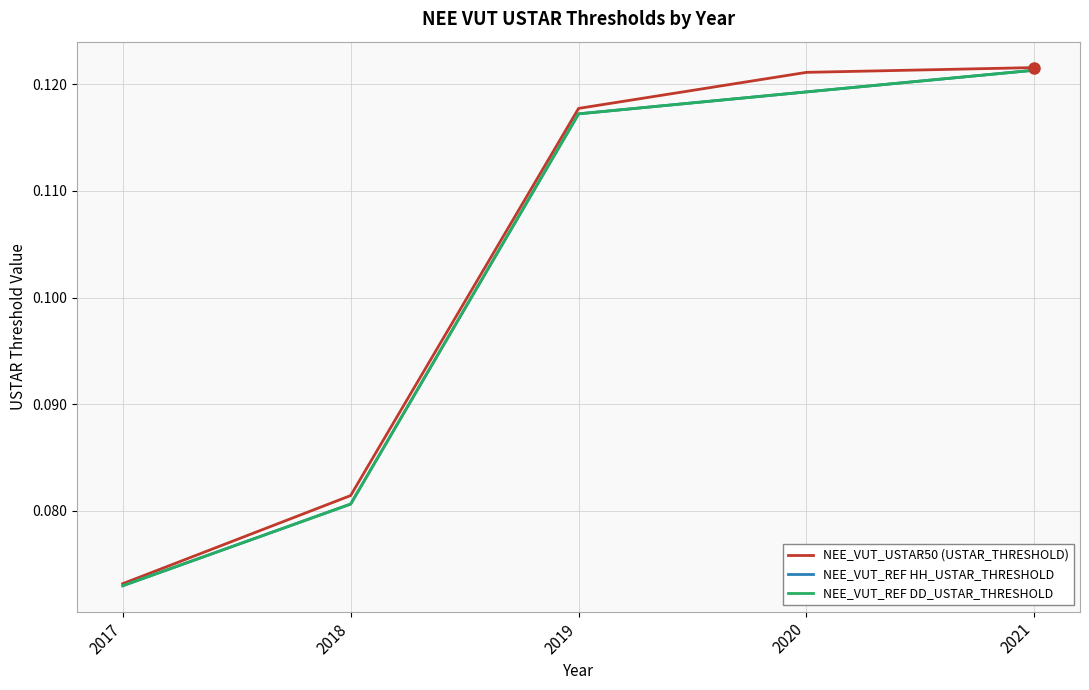

Is this an area chart (filled region under the line)?

No